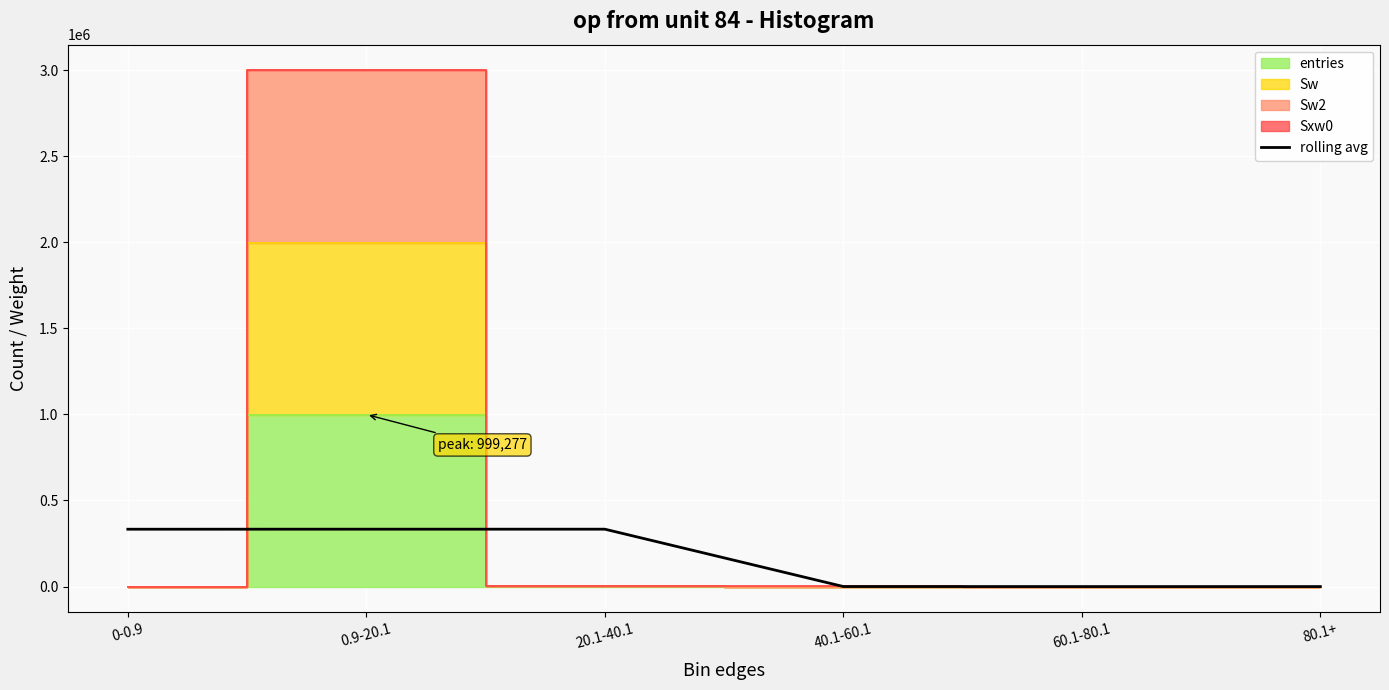

The value at 20.1-40.1 is 333332.0. True or false?

True